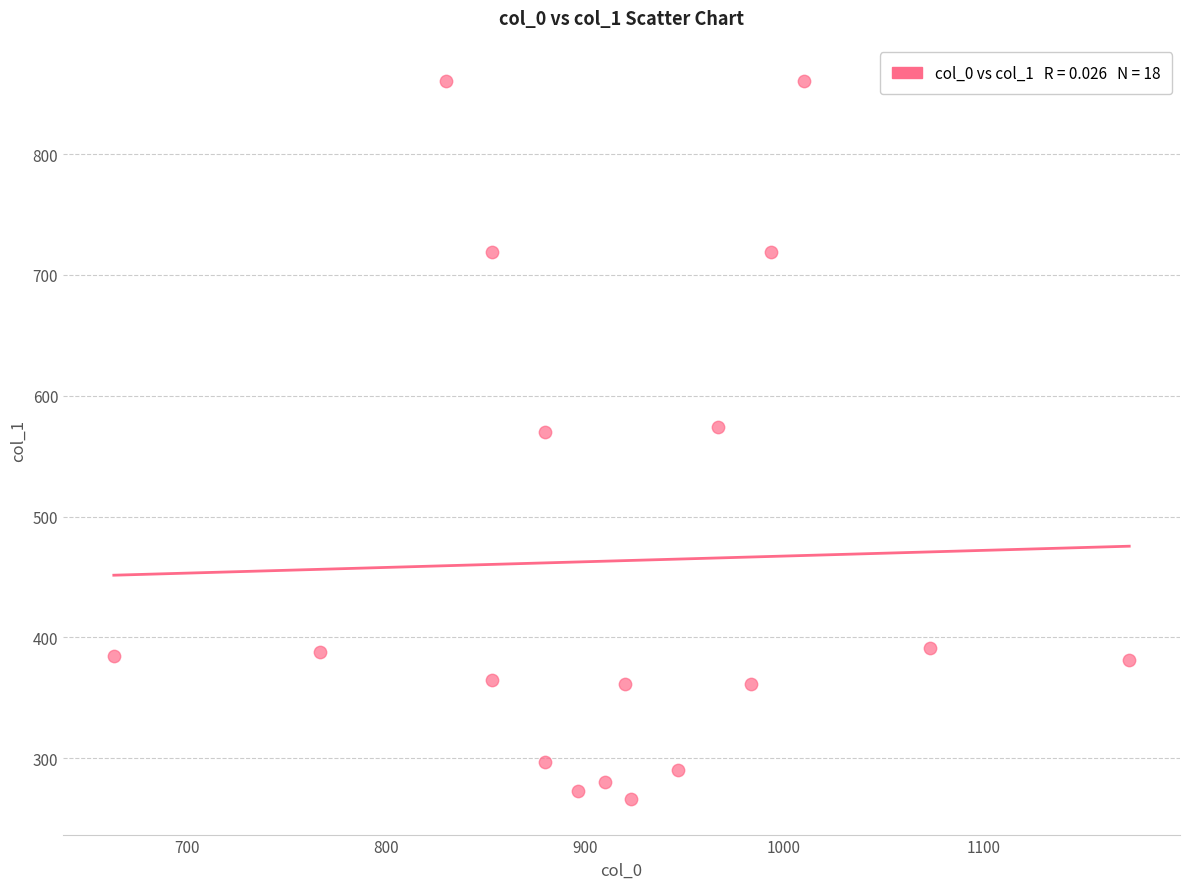

What is the range of X values (max minus min)?

510.0